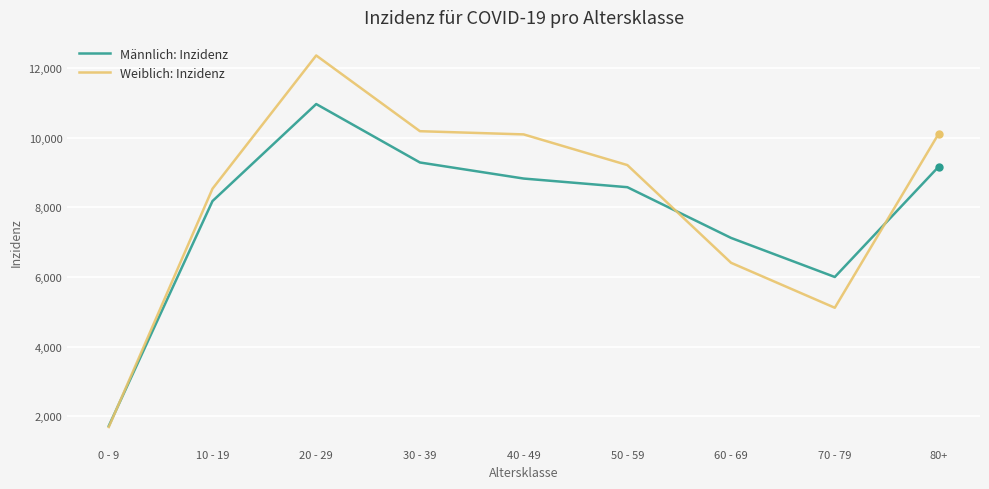

True or false: Weiblich: Inzidenz has a value of 9033.9 at 60 - 69.

False